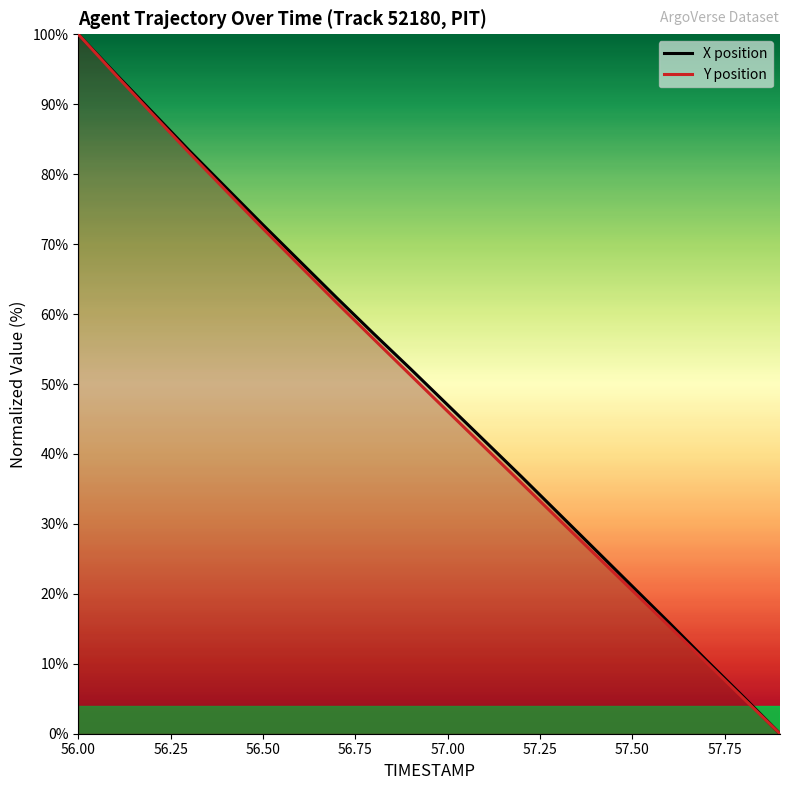

Reading right to left, what are all the values shown in this chart?

X: 0.0	5.3	10.5	15.9	21.1	26.3	31.5	36.8	41.9	47.0	52.1	57.2	62.3	67.5	72.8	78.1	83.4	88.9	94.4	100.0
Y: 0.0	5.1	10.2	15.4	20.5	25.6	30.7	35.8	41.0	46.1	51.3	56.4	61.6	66.9	72.2	77.6	83.1	88.7	94.3	100.0